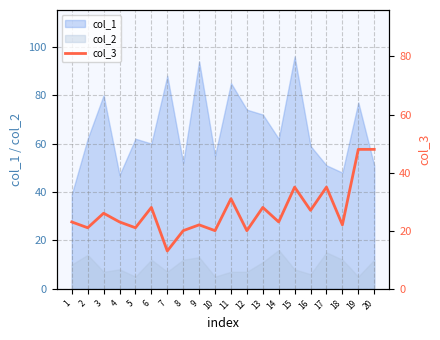

True or false: there are more than 2 points higher than both neighbors.

True